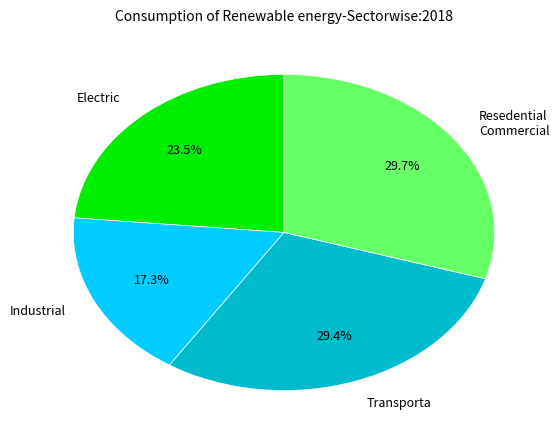

What is the total percentage of Industrial and Electric?

40.8%